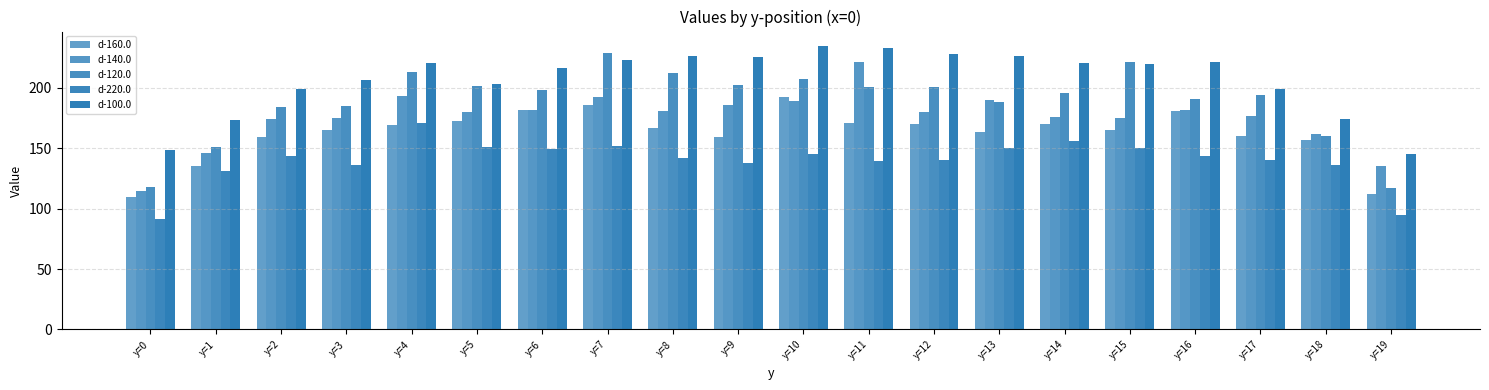

Rank the categories by d-100.0 value from lowest to highest.

y=19, y=0, y=1, y=18, y=17, y=2, y=5, y=3, y=6, y=15, y=4, y=14, y=16, y=7, y=9, y=8, y=13, y=12, y=11, y=10